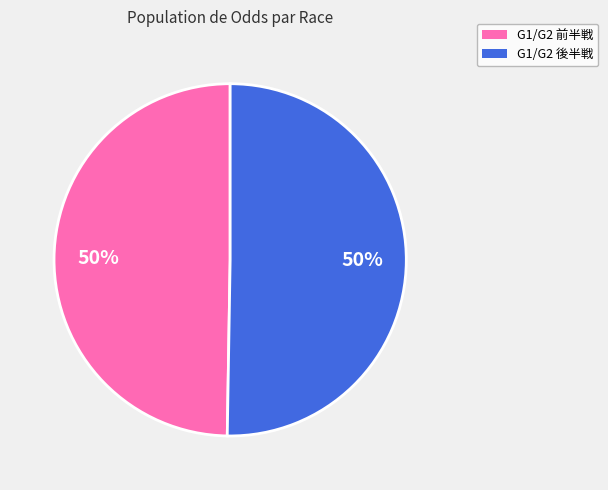

To the nearest percent, what is the average slice percentage?

50%